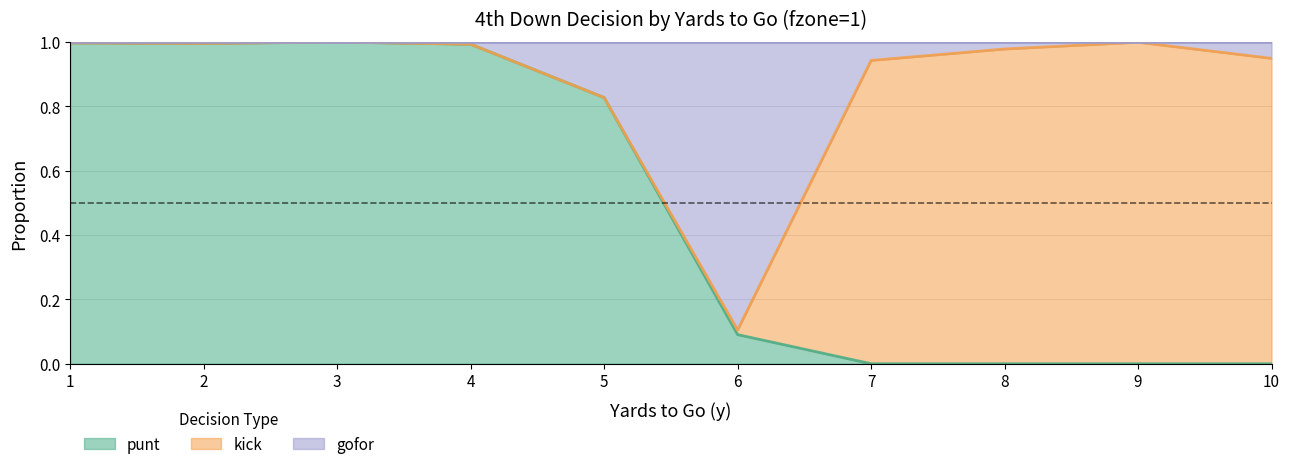

What is the value of the punt point at the 6th from the left?

0.1